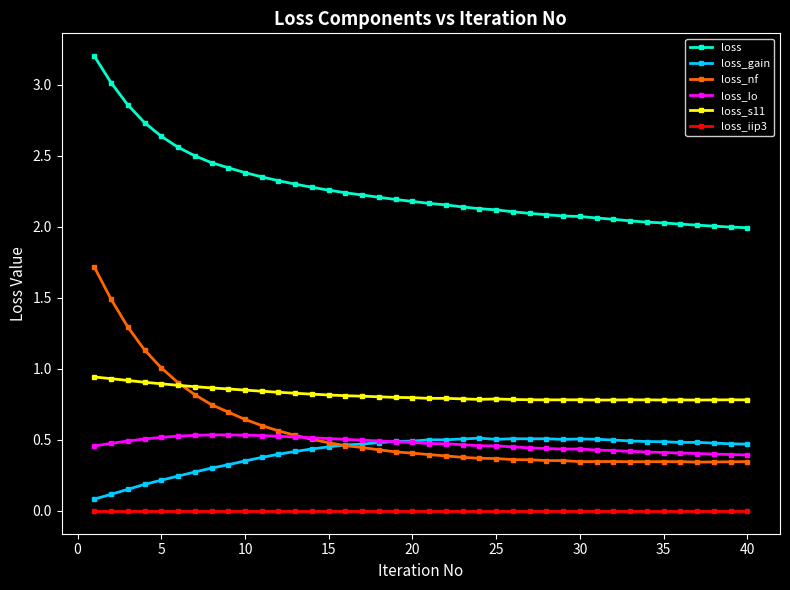

True or false: loss_gain and loss intersect in this chart.

False